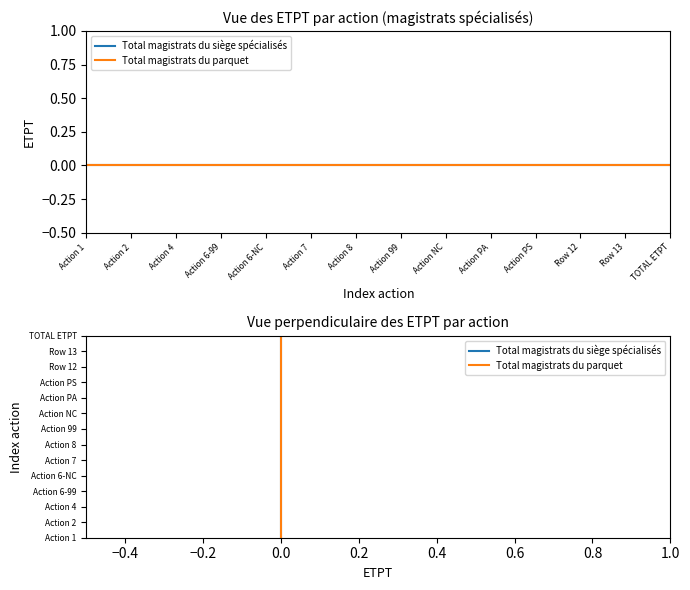

Where is Total magistrats du siège spécialisés nearest to the value 6?

Action 8